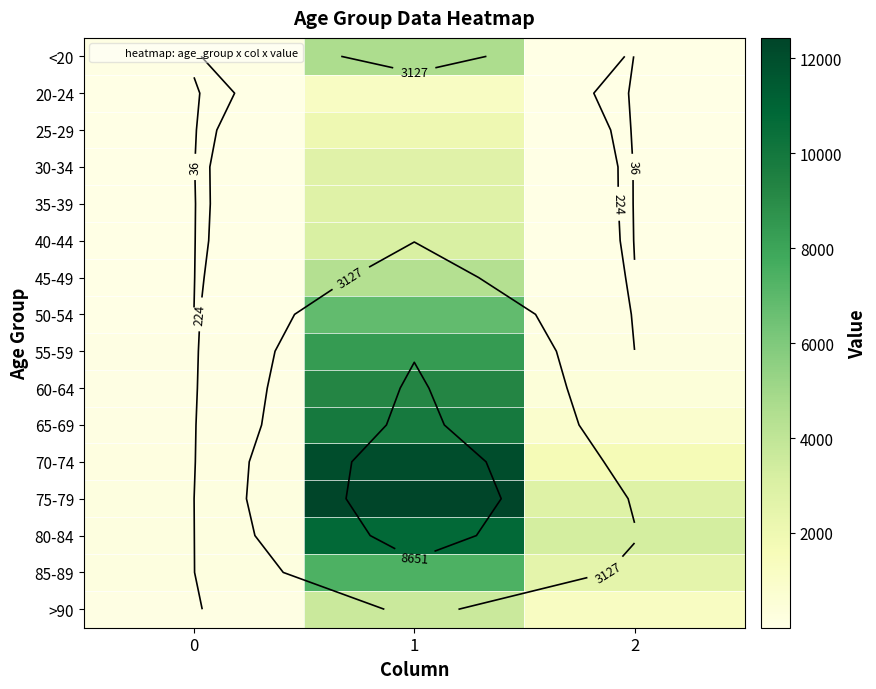

How many values in the 80-84 series exceed 3273?

1